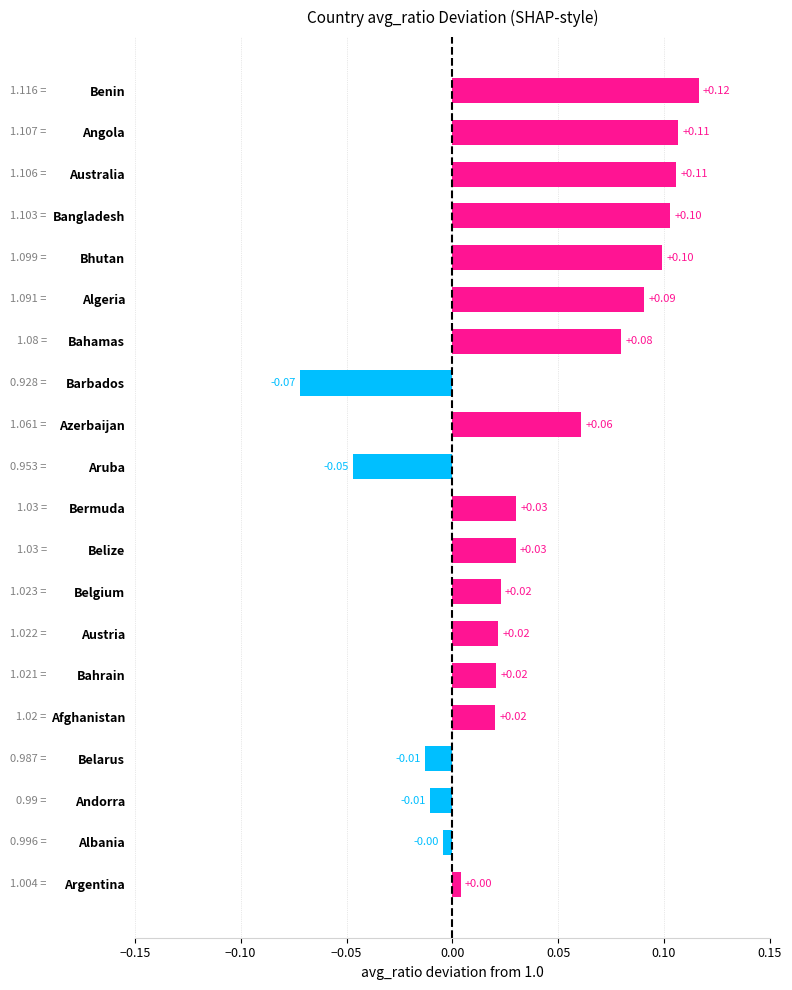

How many values exceed 0?

15